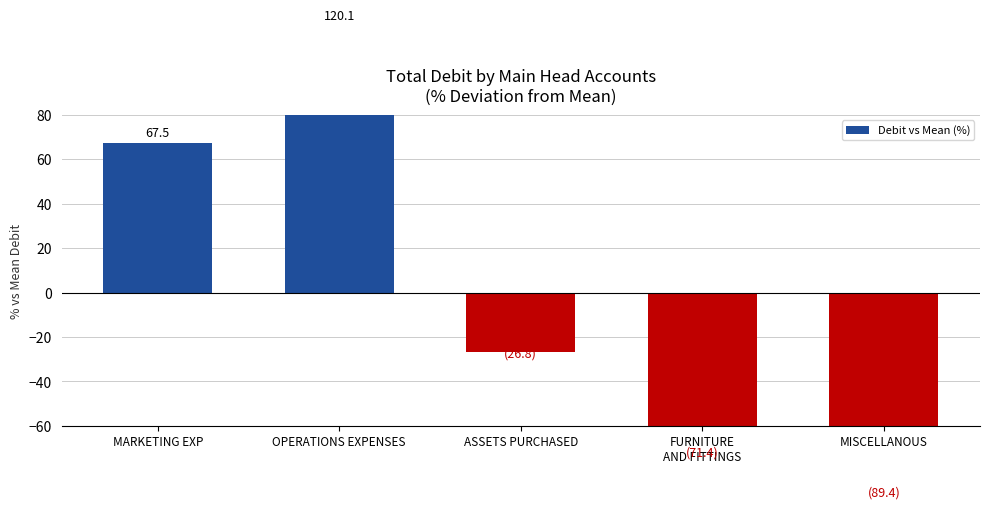

What is the change in value from MARKETING EXP to FURNITURE
AND FITTINGS?

-138.9